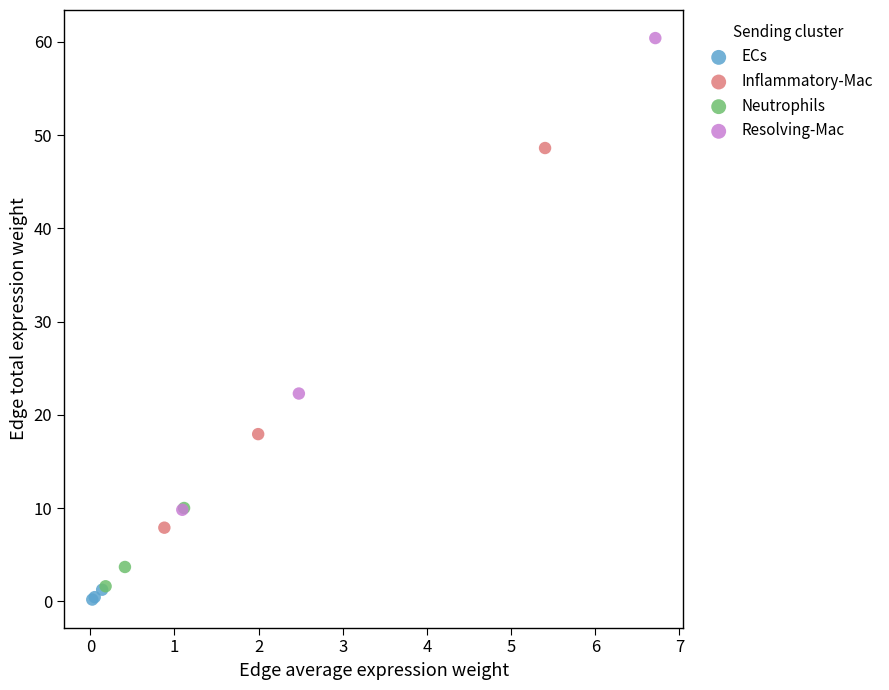

What are all the series names shown in the legend?

ECs, Inflammatory-Mac, Neutrophils, Resolving-Mac